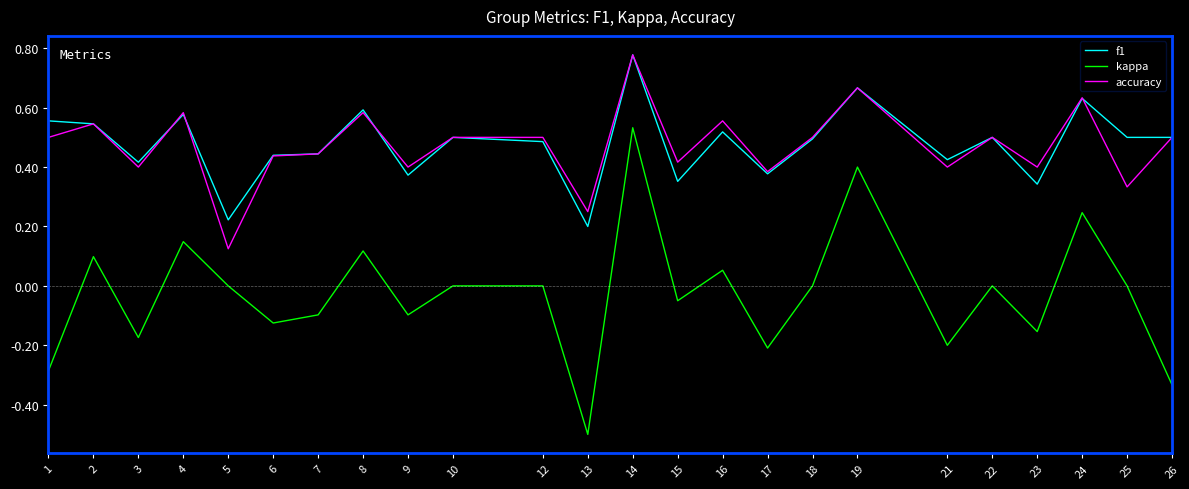

True or false: kappa and accuracy intersect in this chart.

False